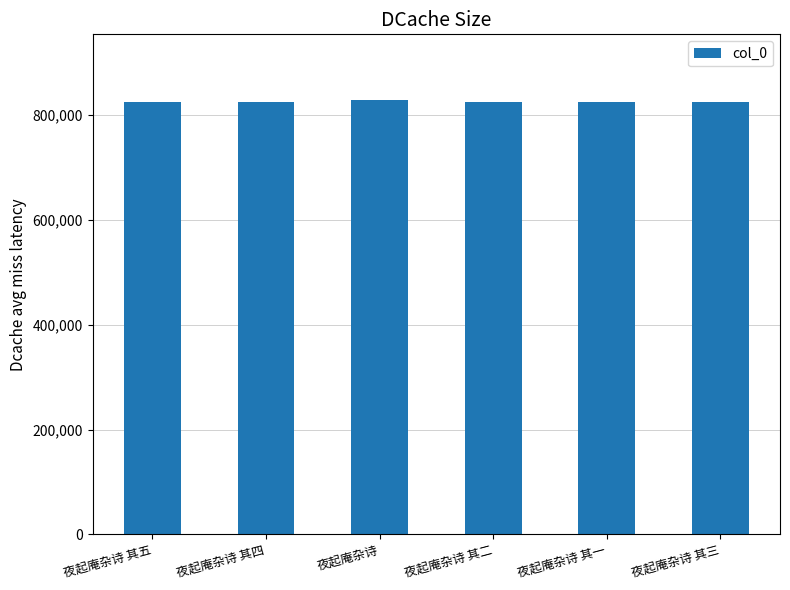

What is the change in value from 夜起庵杂诗 其四 to 夜起庵杂诗?

+3923